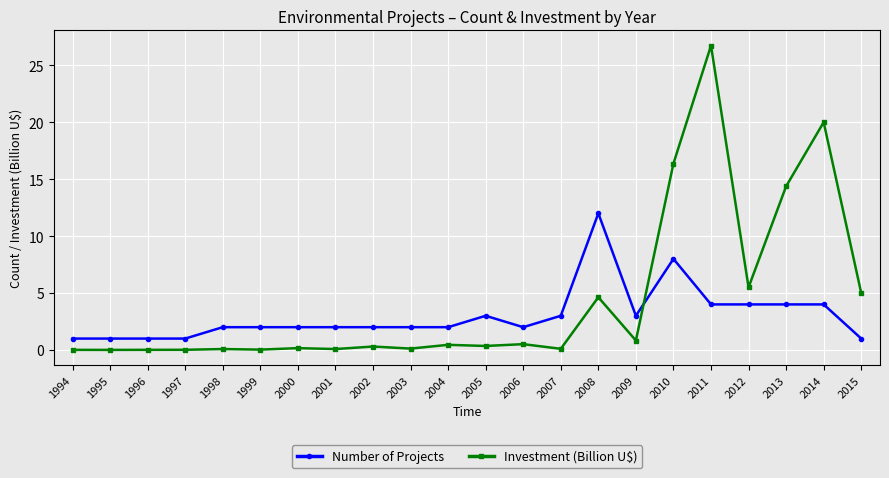

After their last crossing, which series has the higher values: Investment (Billion U$) or Number of Projects?

Investment (Billion U$)